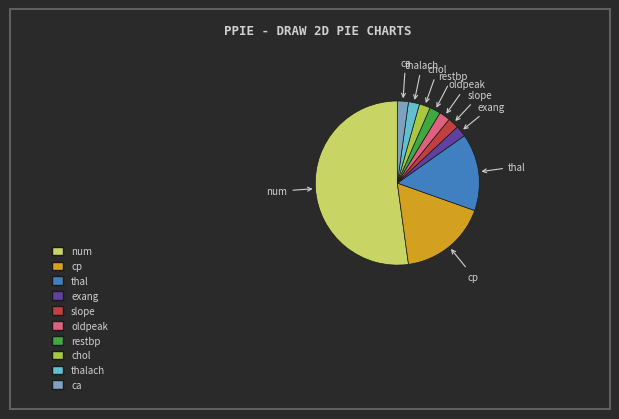

Does any single category account for the majority?

Yes